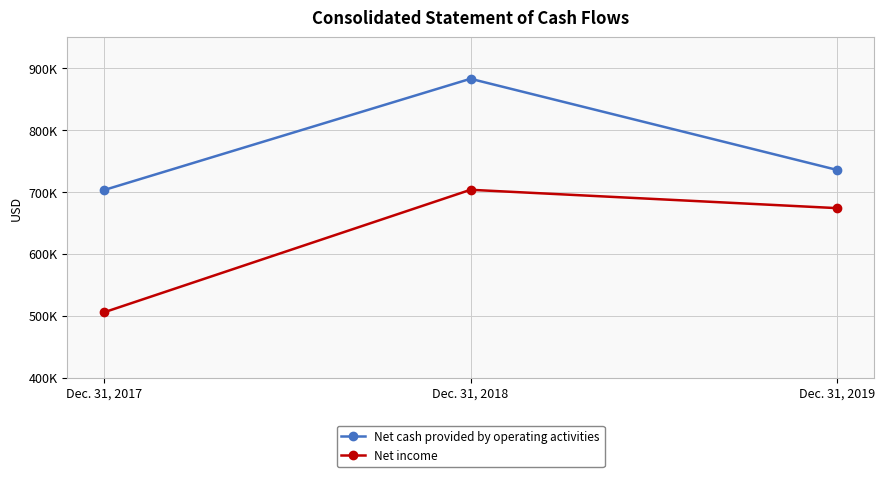

What are all the series names shown in the legend?

Net cash provided by operating activities, Net income